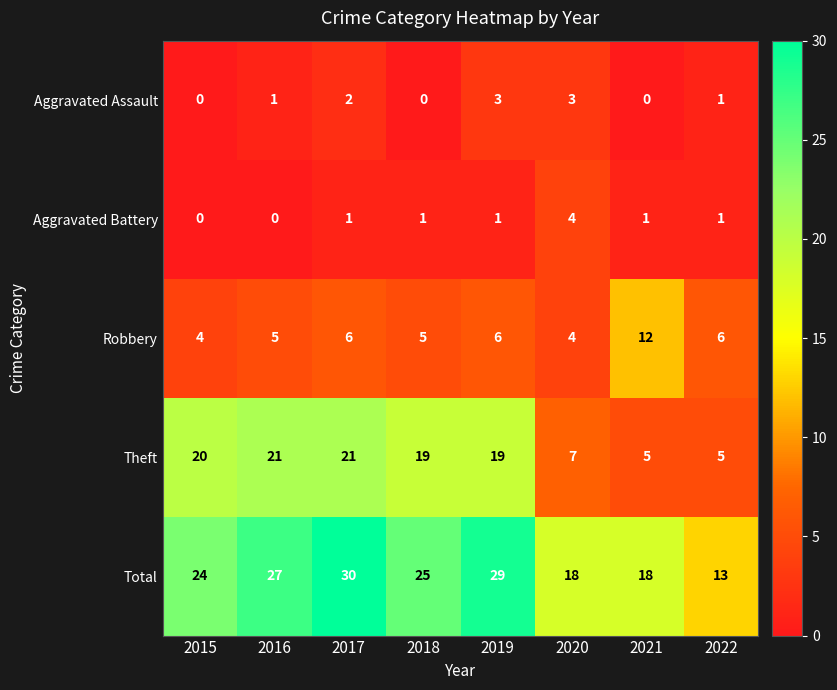

What is the greatest value displayed?

30